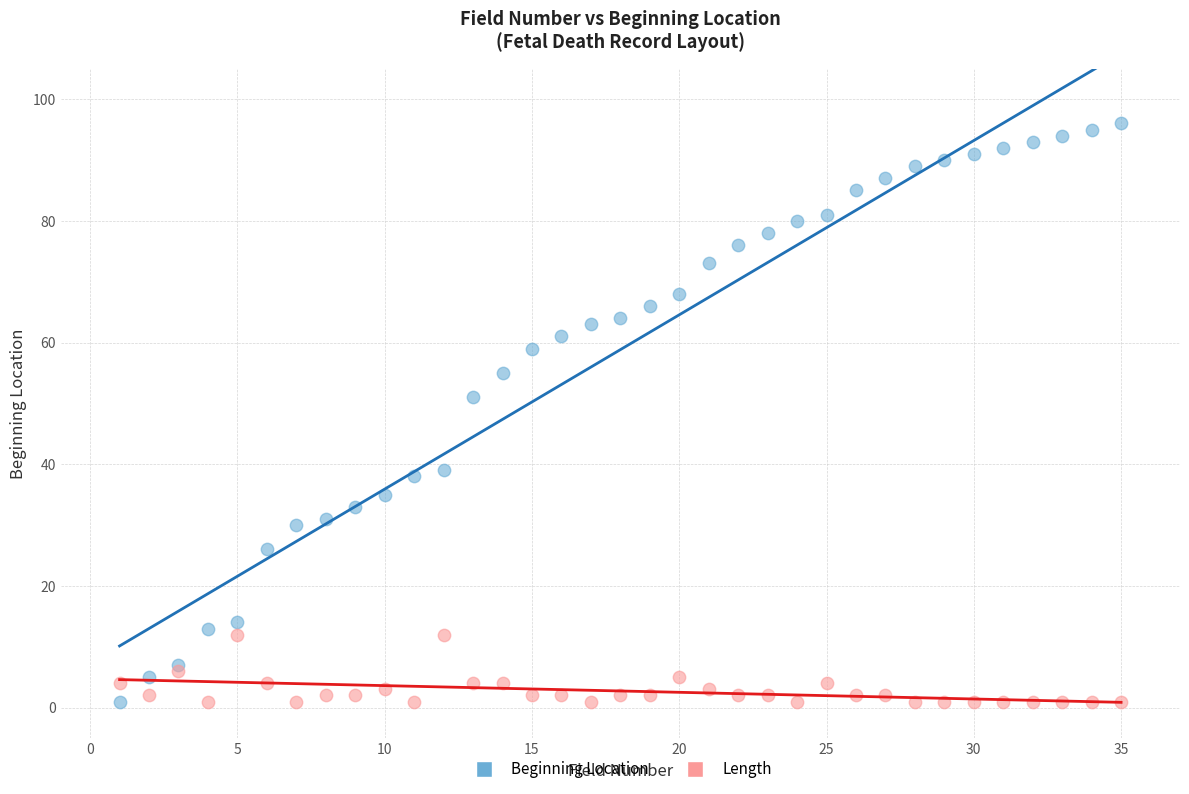

In the Beginning Location series, what Y value is closest to 48?

51